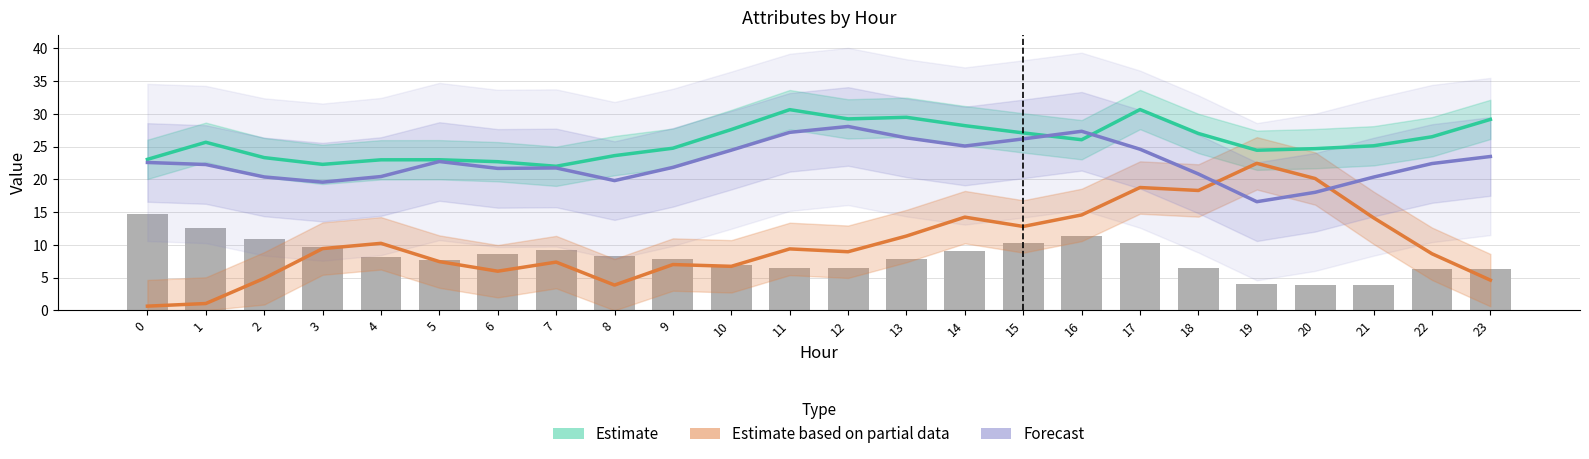

Is it true that ATT8 (normalized) equals 3.9 at 20?

True